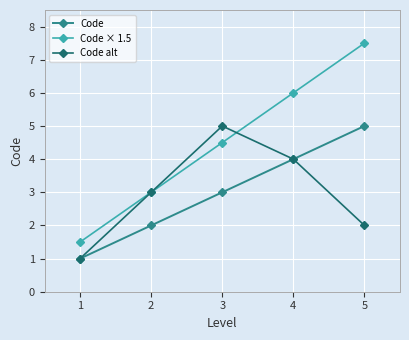

Reading right to left, what are all the values shown in this chart?

Code: 5.0	4.0	3.0	2.0	1.0
Code × 1.5: 7.5	6.0	4.5	3.0	1.5
Code alt: 2.0	4.0	5.0	3.0	1.0